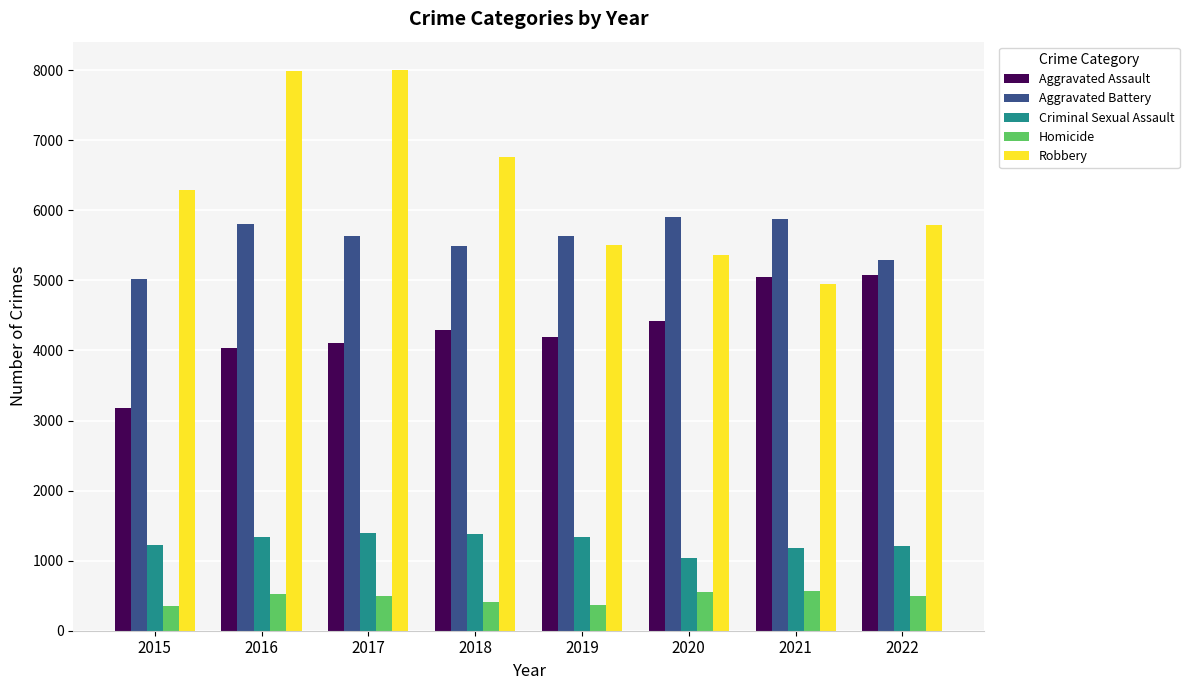

What is the difference between the Homicide values at 2022 and 2021?

76